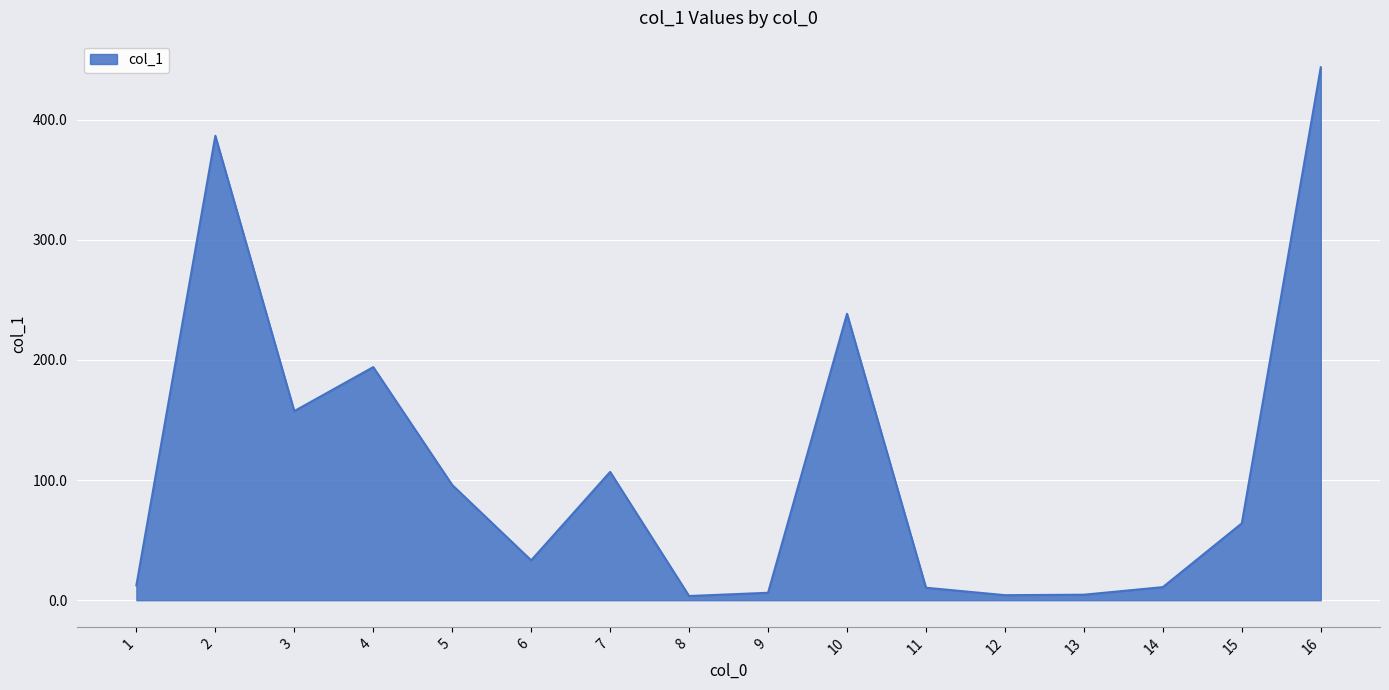

What is the difference between the maximum and second lowest values?

439.3